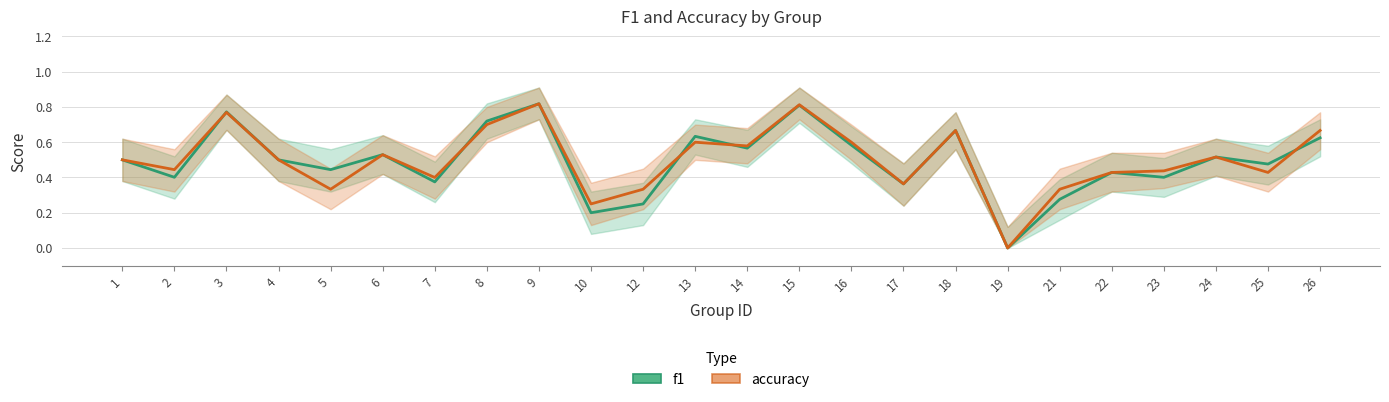

What is the difference between the maximum and minimum values in the f1 series?

0.8